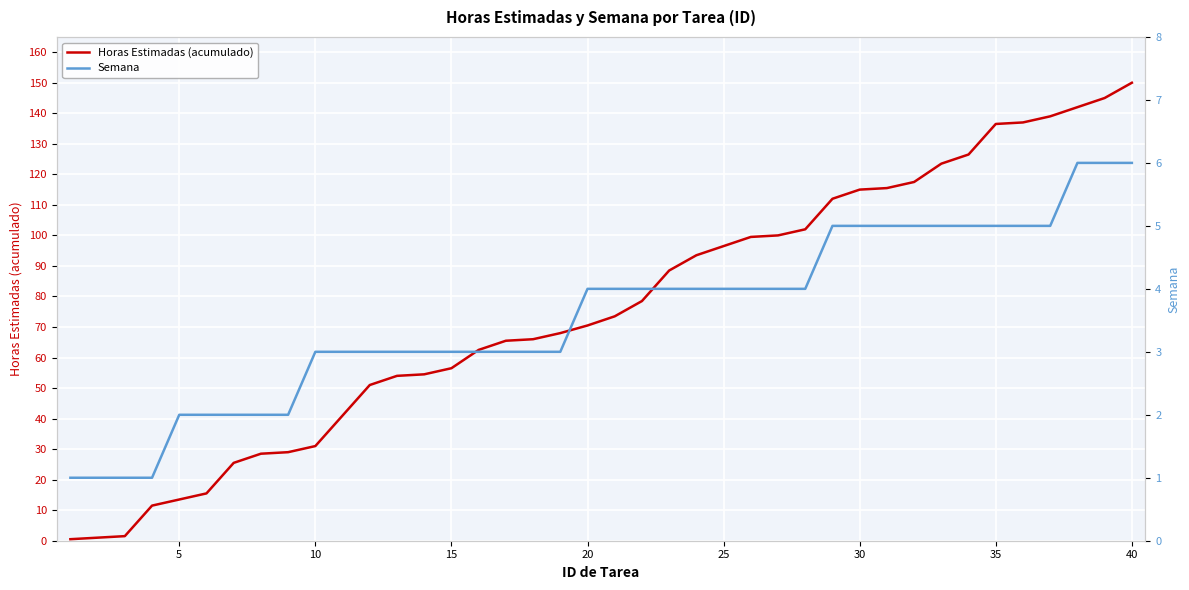

The Horas Estimadas (acumulado) series shows 136.5 at 35. True or false?

True